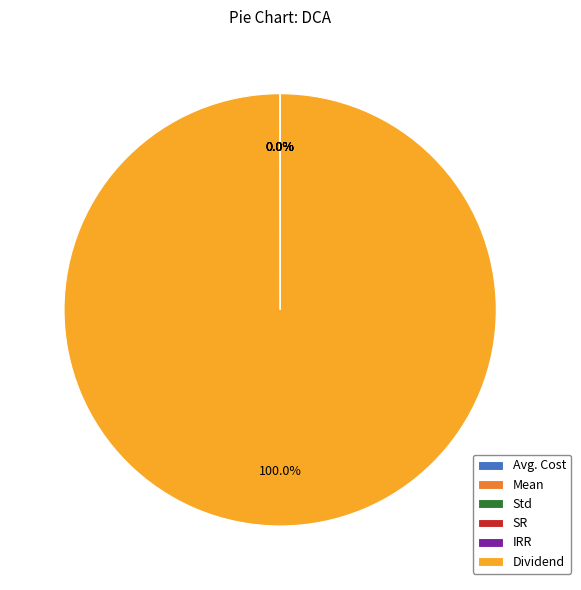

Which slice is the largest?

Dividend